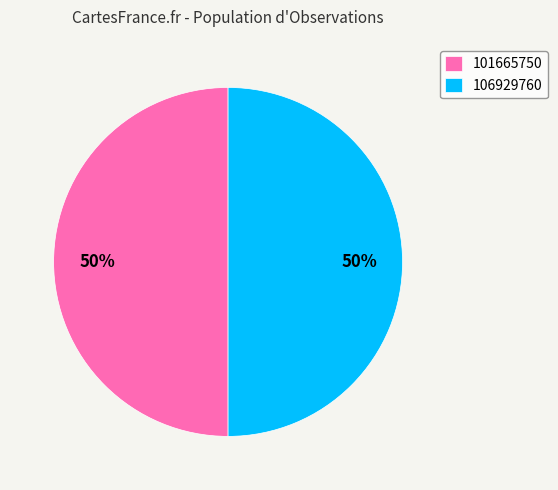

Do 106929760 and 101665750 together represent more than half of the pie?

Yes